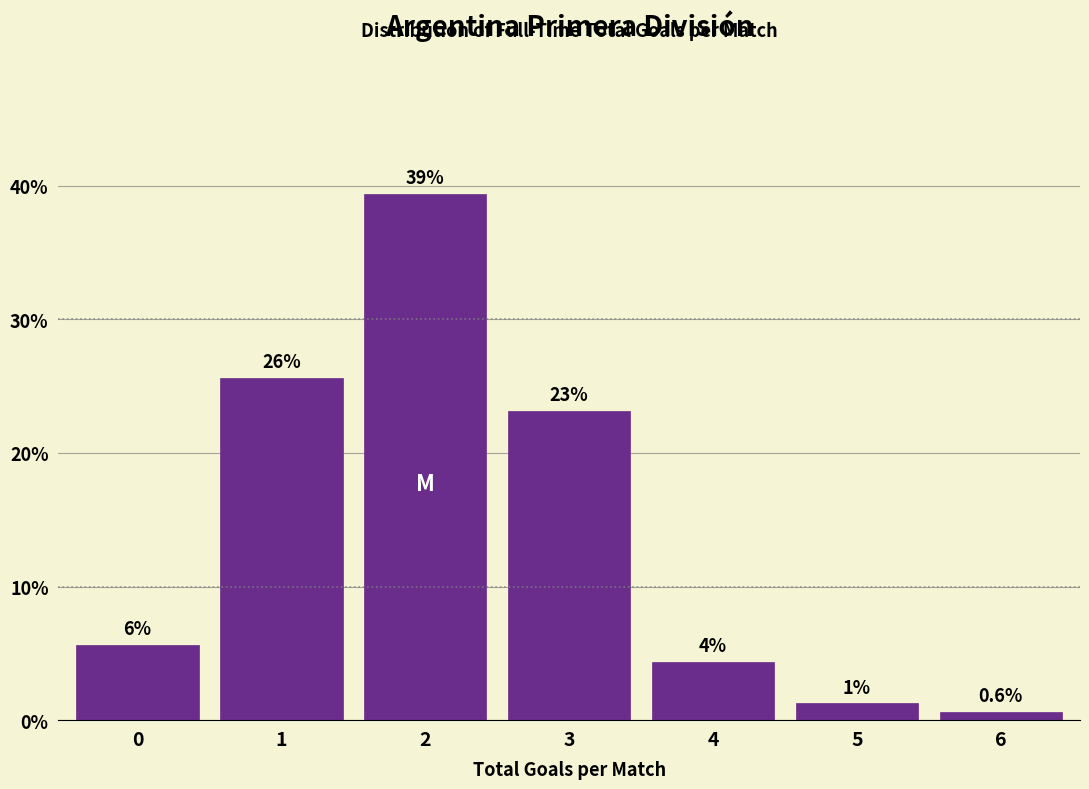

How many bars are there in total?

7